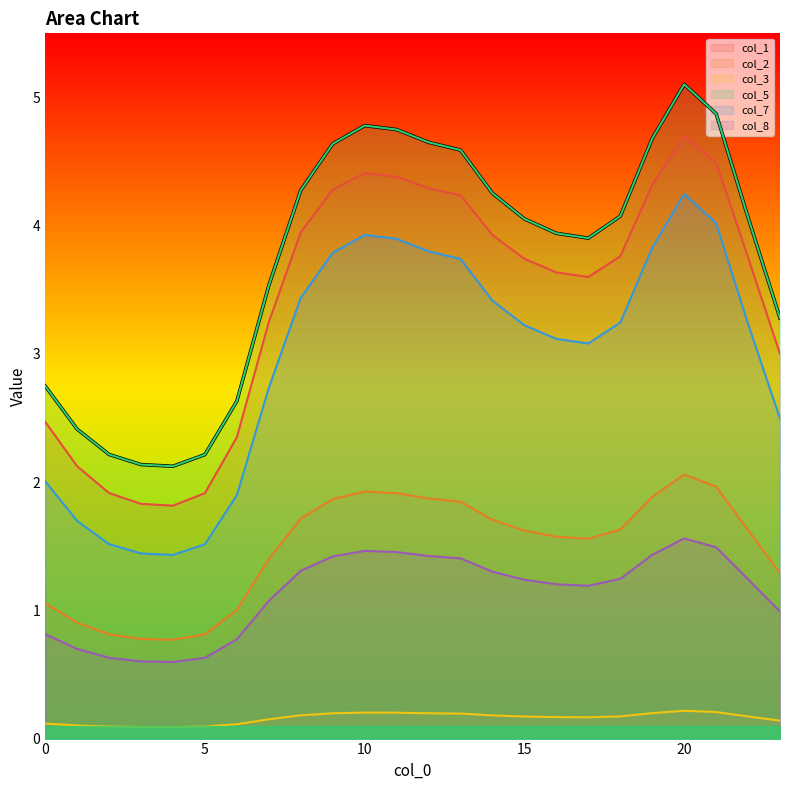

What is the highest value of the col_5 series?

5.1